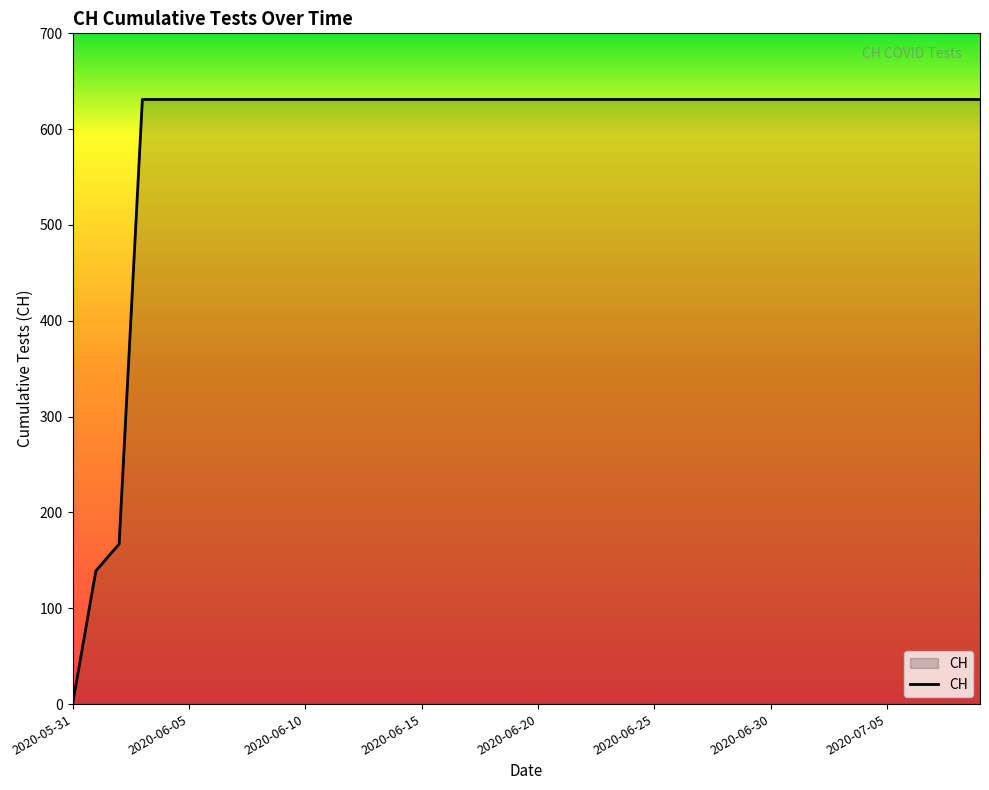

Does the chart have visible grid lines?

No